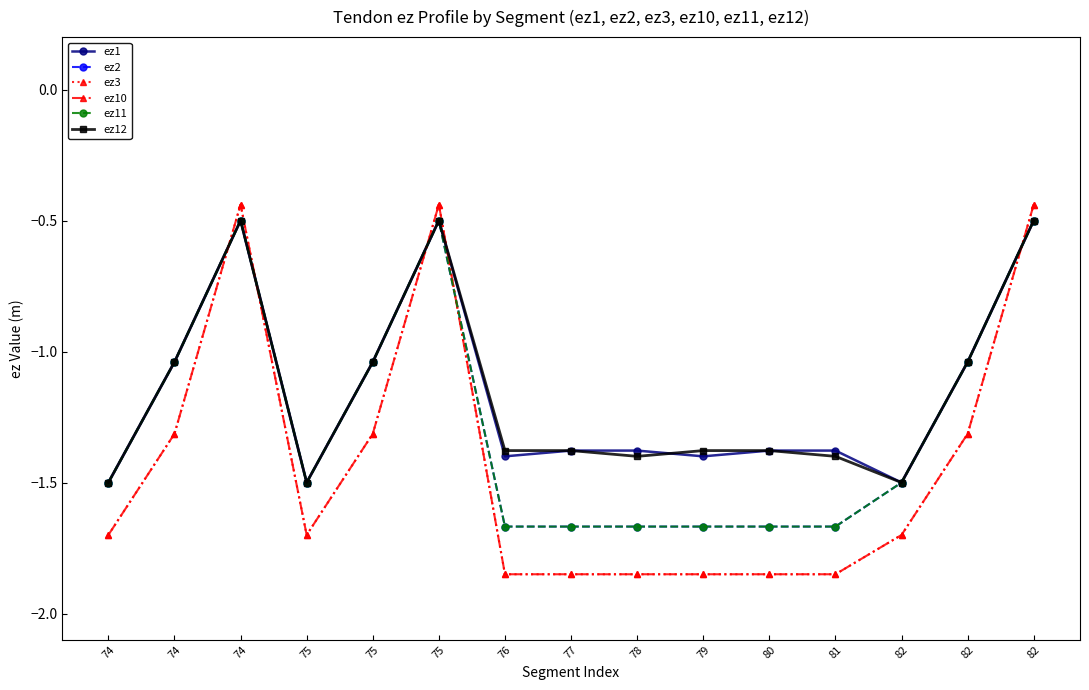

True or false: ez2 has more than 0 points higher than both neighbors.

True